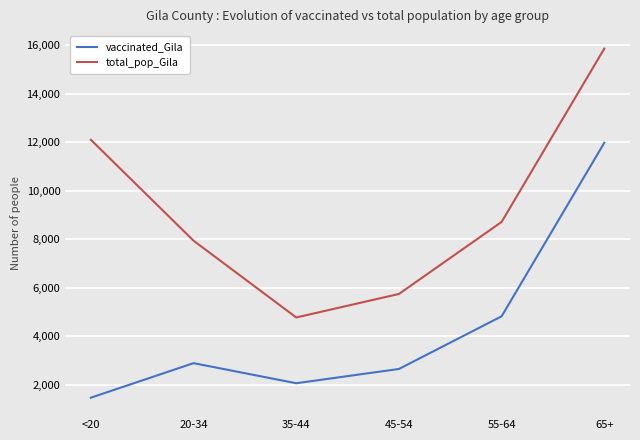

Reading left to right, transcribe all the data shown in this chart.

vaccinated_Gila: <20=1465	20-34=2890	35-44=2061	45-54=2650	55-64=4824	65+=11985
total_pop_Gila: <20=12107	20-34=7943	35-44=4775	45-54=5745	55-64=8718	65+=15871